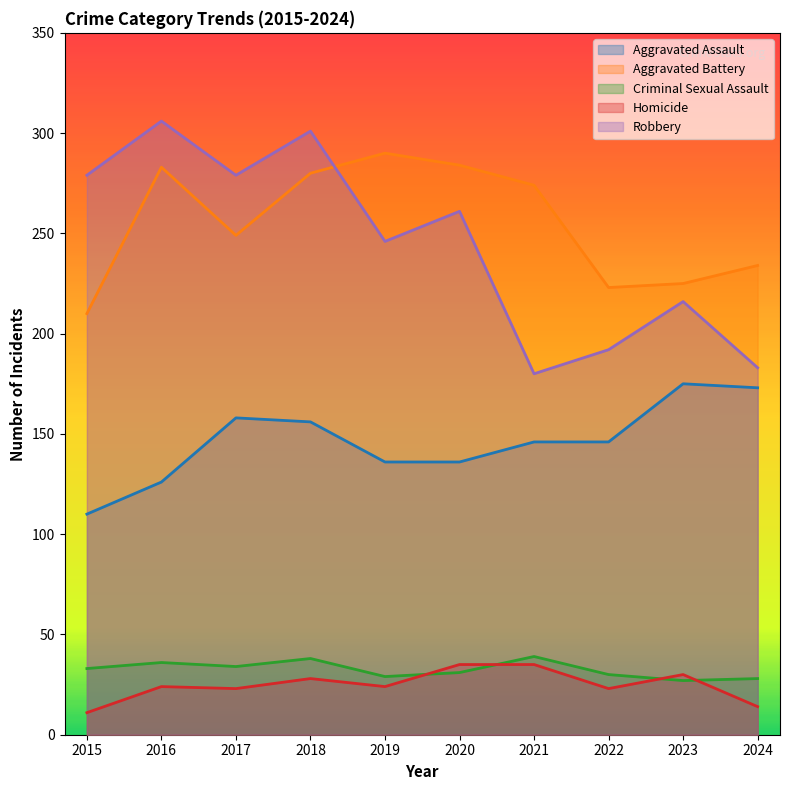

What are all the series names shown in the legend?

Aggravated Assault, Aggravated Battery, Criminal Sexual Assault, Homicide, Robbery